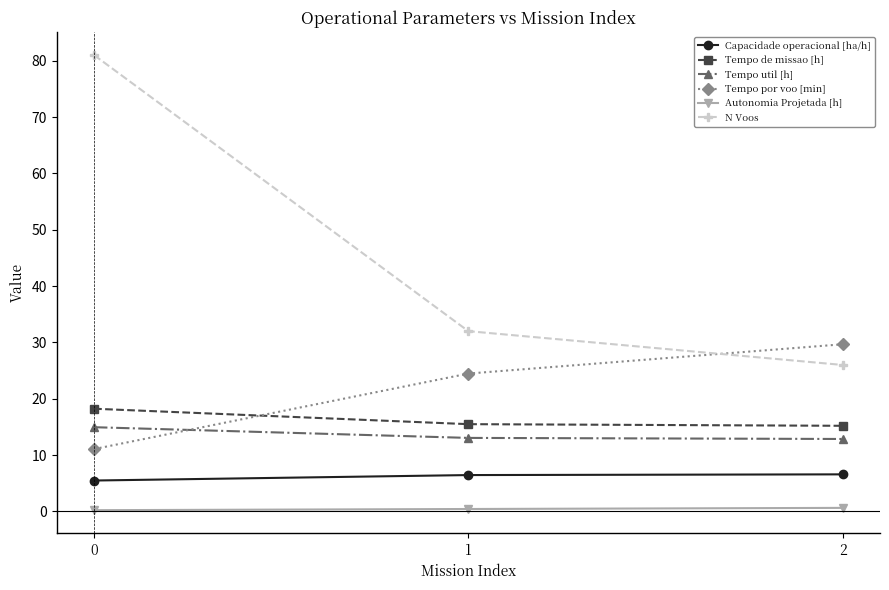

Is this an area chart (filled region under the line)?

No